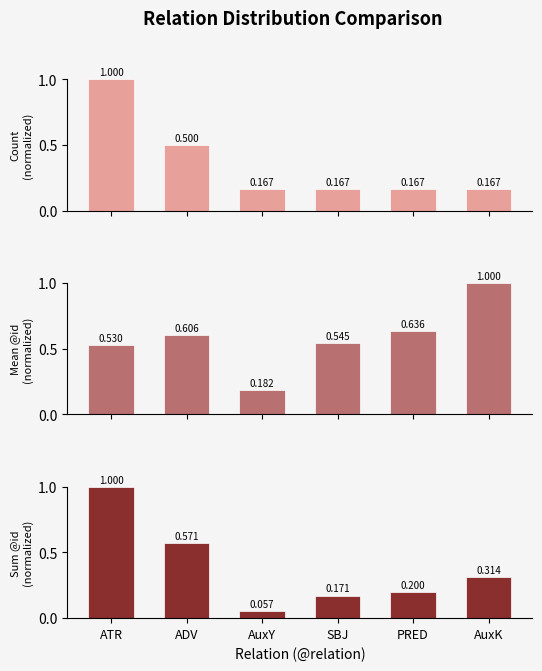

What is the difference between the highest and lowest values at ATR?

0.5